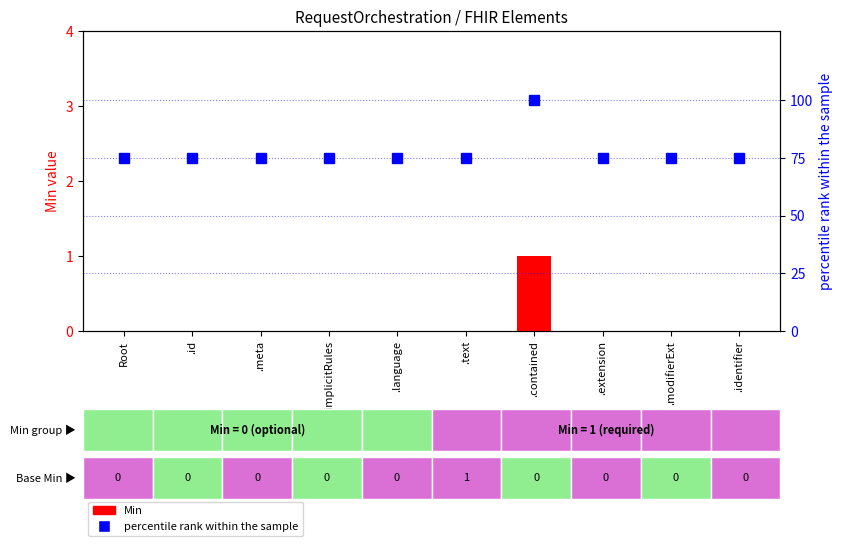

Rank the categories by Min value from lowest to highest.

Root, .id, .meta, .implicitRules, .language, .text, .extension, .modifierExt, .identifier, .contained